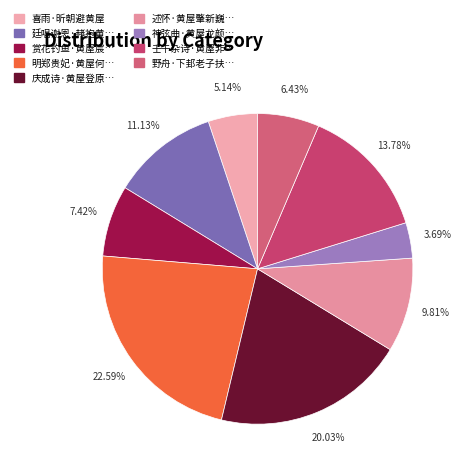

Rank the categories by value from highest to lowest.

明郑贵妃·黄屋何来郑主乘, 庆成诗·黄屋登原庙, 壬午杂诗·黄屋非尧意, 廷唱谢恩·赭袍黄屋俨临轩, 述怀·黄屋肇新巍巍, 赏花钓鱼·黄屋宸襟豫, 野舟·下邽老子扶黄屋, 喜雨·昕朝避黄屋, 神弦曲·黄屋龙颜死灰色